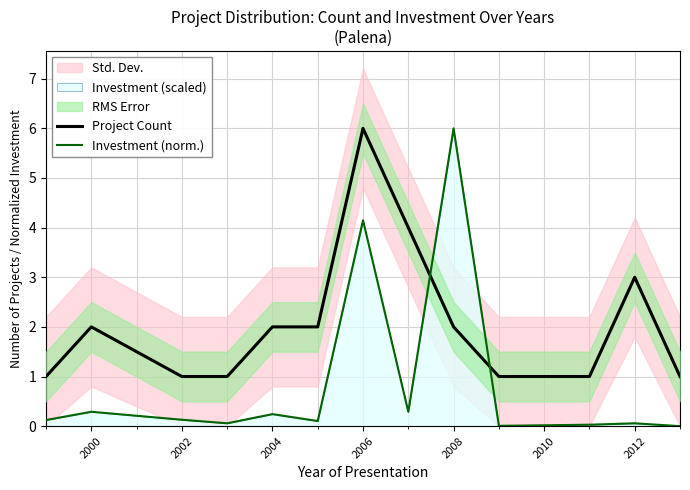

Rank the series by their average value, from highest to lowest.

Project Count, Investment (norm.)